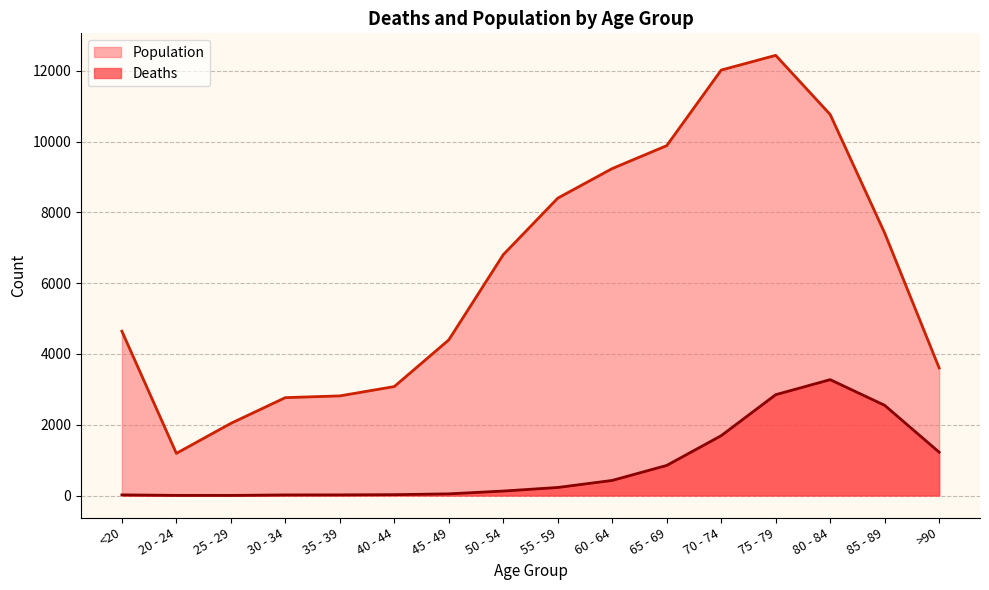

Read the Deaths value at 45 - 49.

47